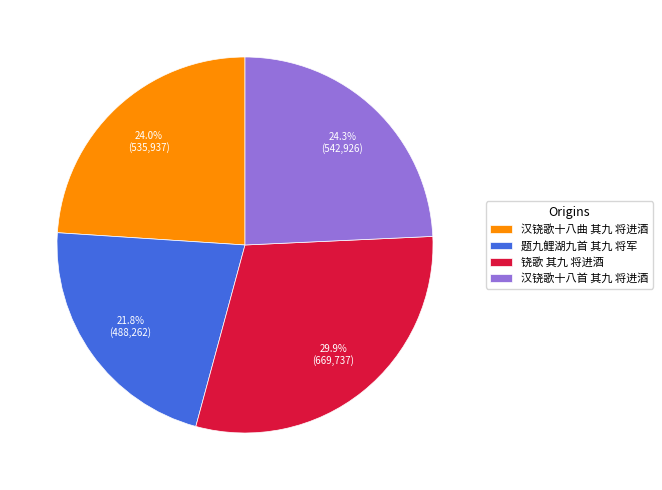

The 汉铙歌十八曲 其九 将进酒 slice represents 24% of the pie. True or false?

True